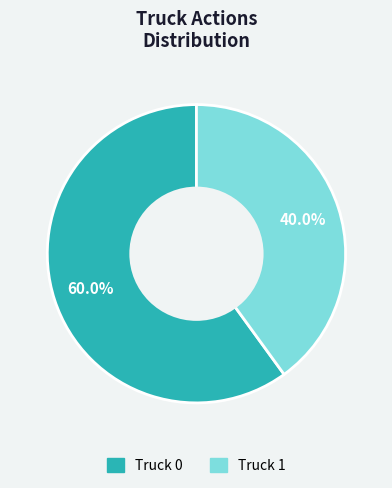

What is the largest slice in the pie chart?

Truck 0